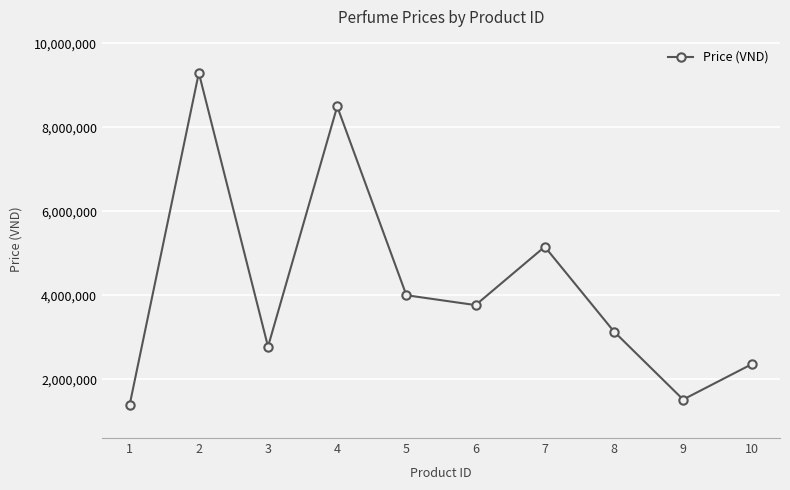

The chart shows a value of 5160000 at 7. True or false?

True